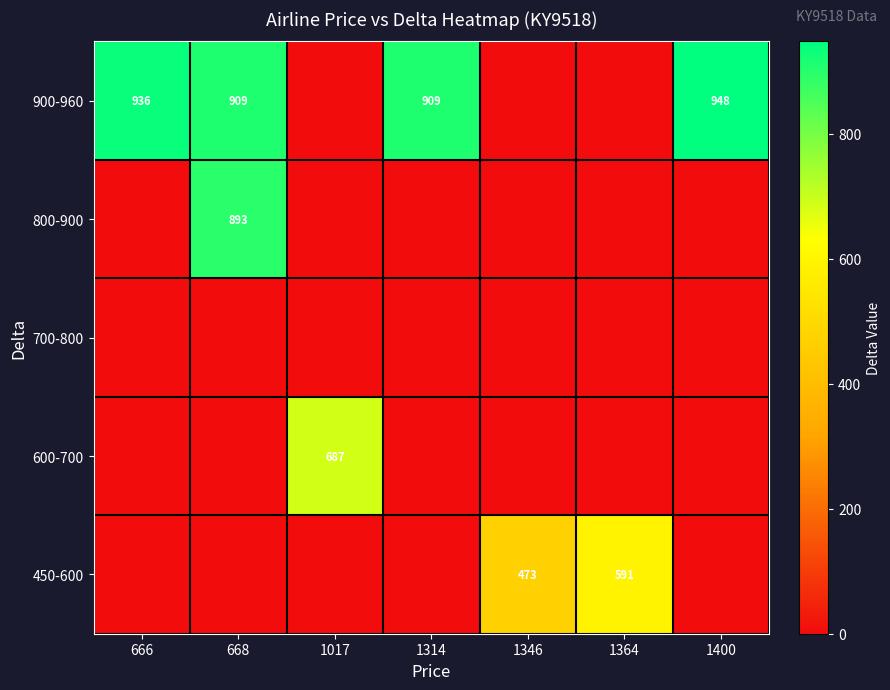

Count the number of categories in the chart.

7